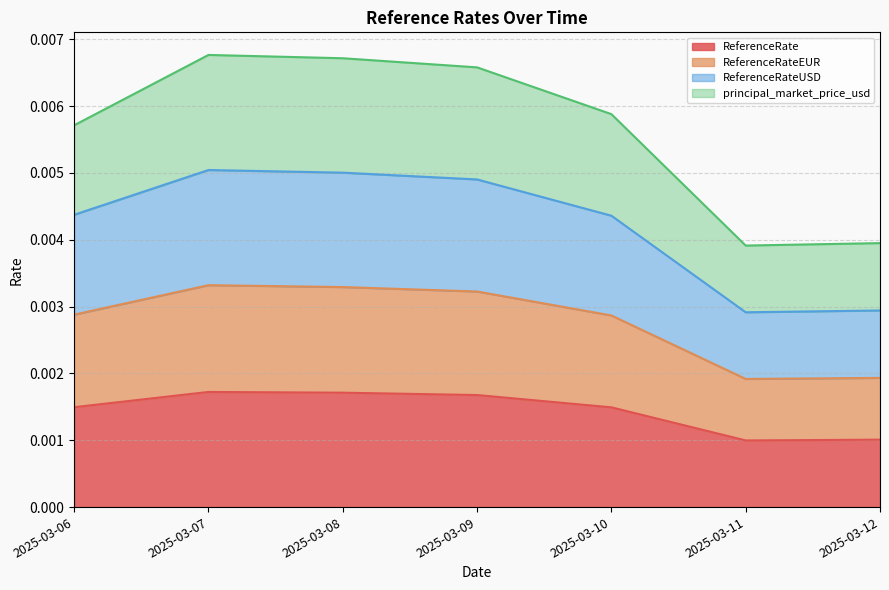

What are all the series names shown in the legend?

ReferenceRate, ReferenceRateEUR, ReferenceRateUSD, principal_market_price_usd